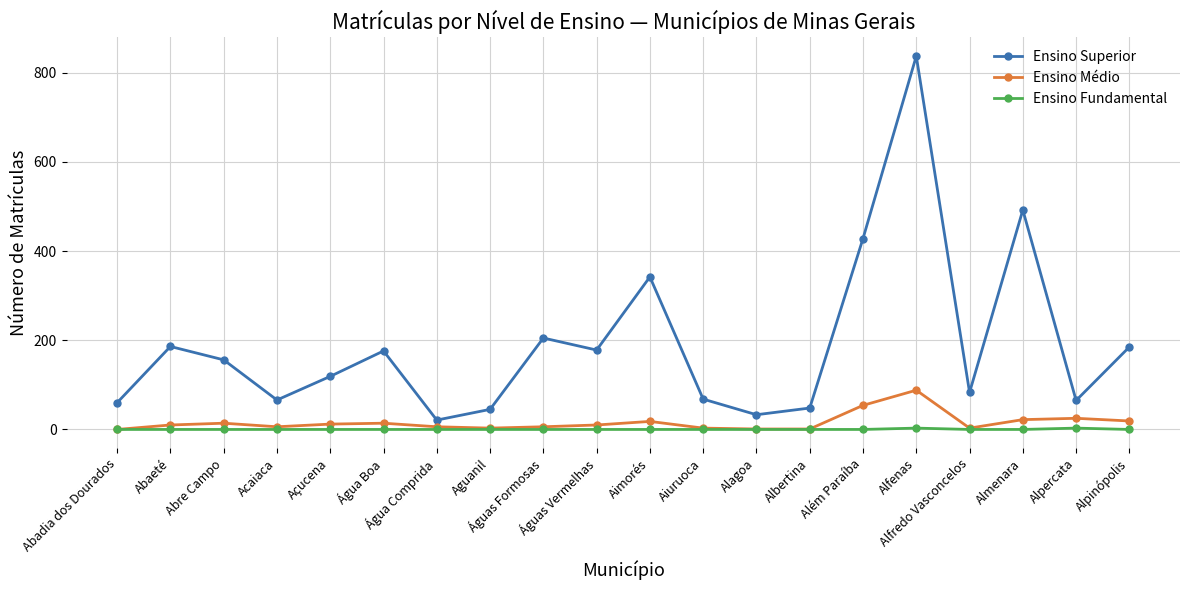

What is the value of the Ensino Médio point at the 16th from the left?

88